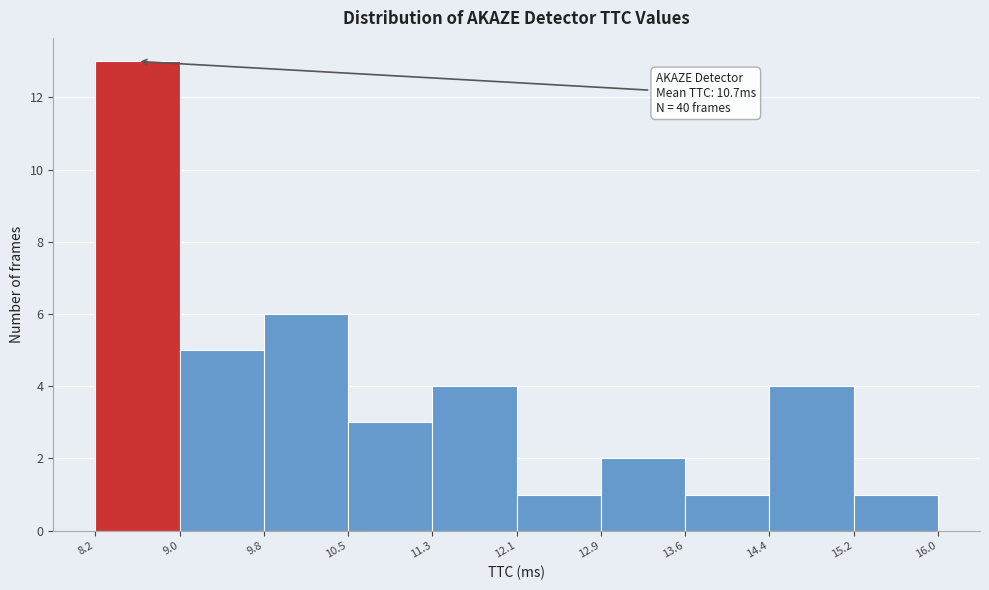

Over which range of the x-axis is the bar tallest?

8.2 to 9.0